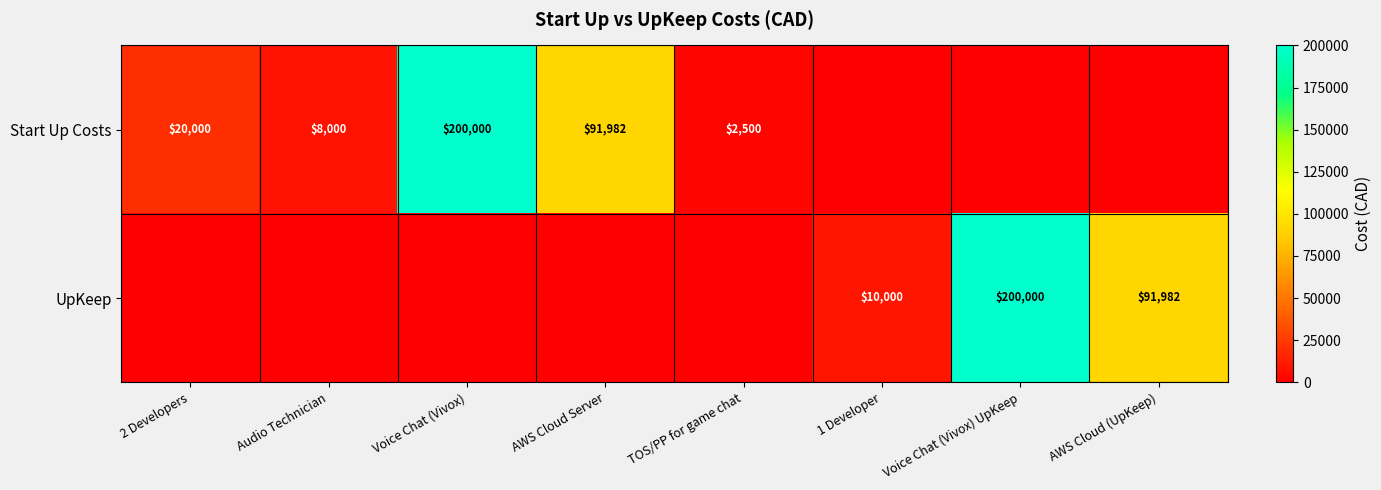

Is it true that UpKeep equals 200000 at Voice Chat (Vivox) UpKeep?

True